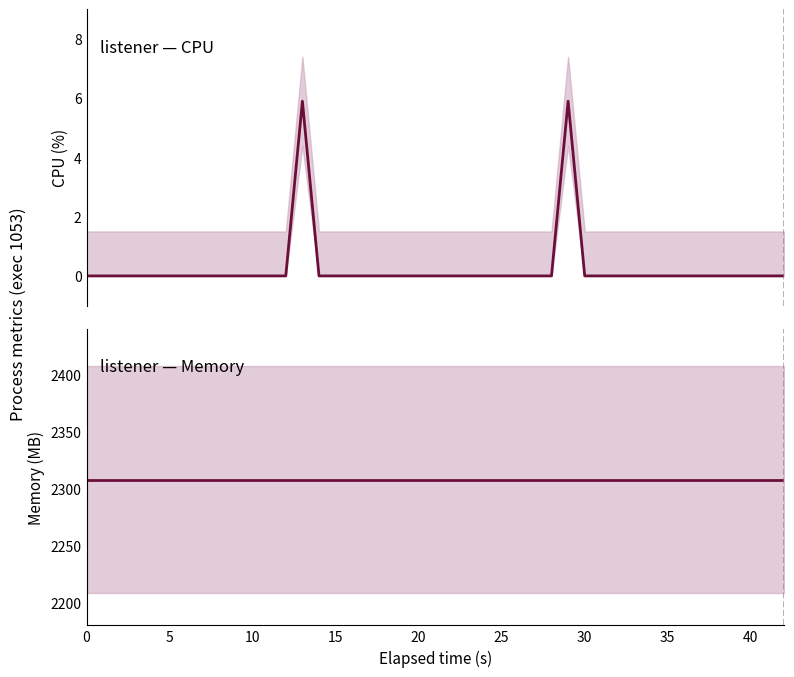

Rank the series by their maximum value, from lowest to highest.

cpu, mem